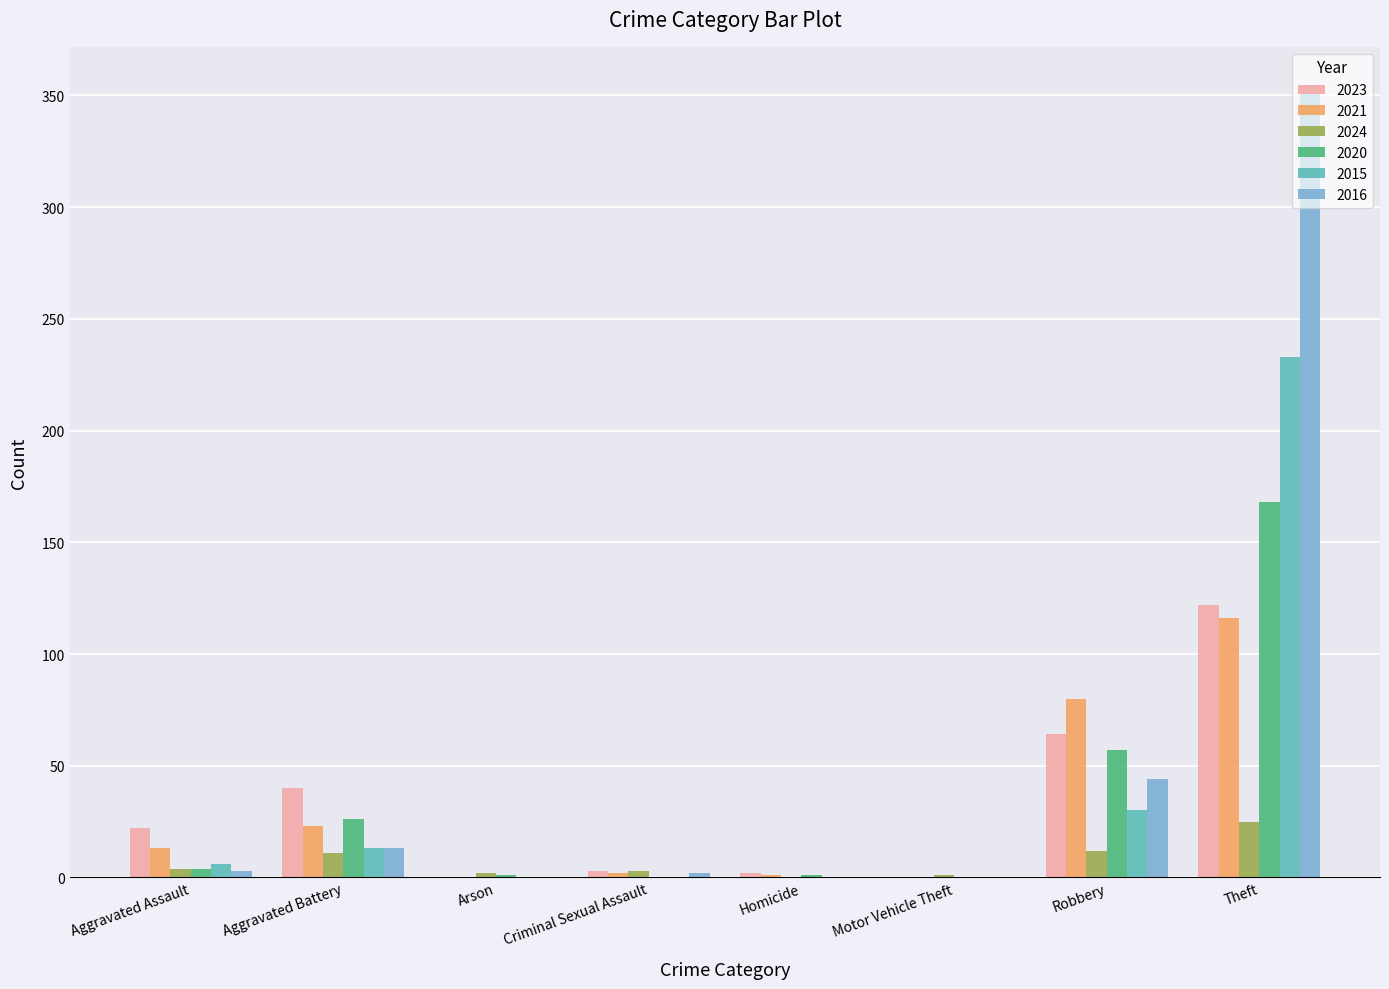

What is the sum of all 2015 values?

282